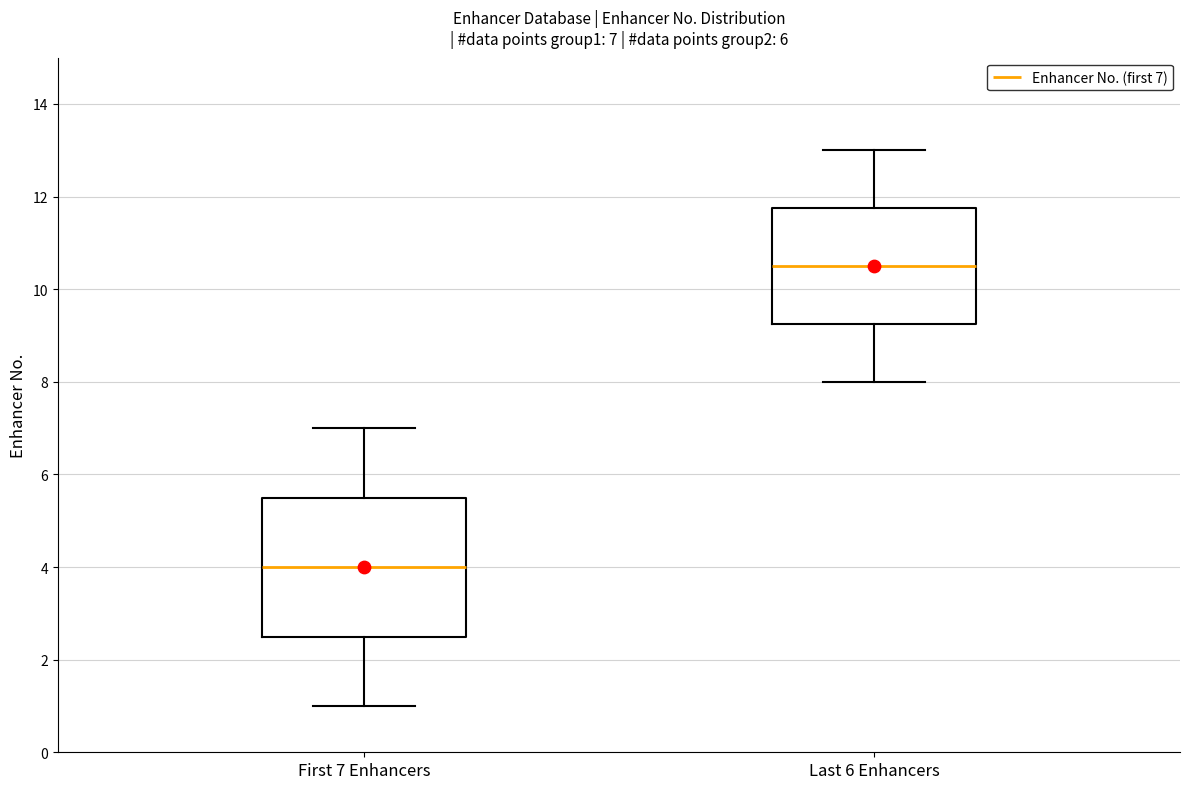

Which box has the highest median line?

Last 6 Enhancers